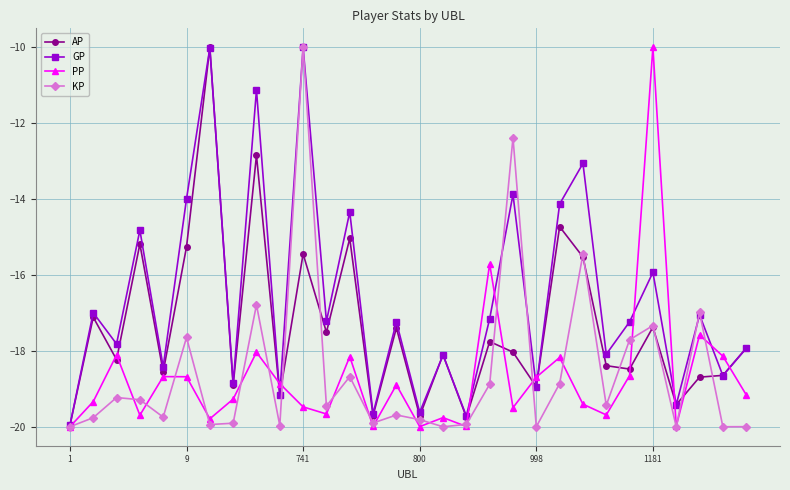

In GP, how many points are lower than both neighbors (excluding endpoints)?

12